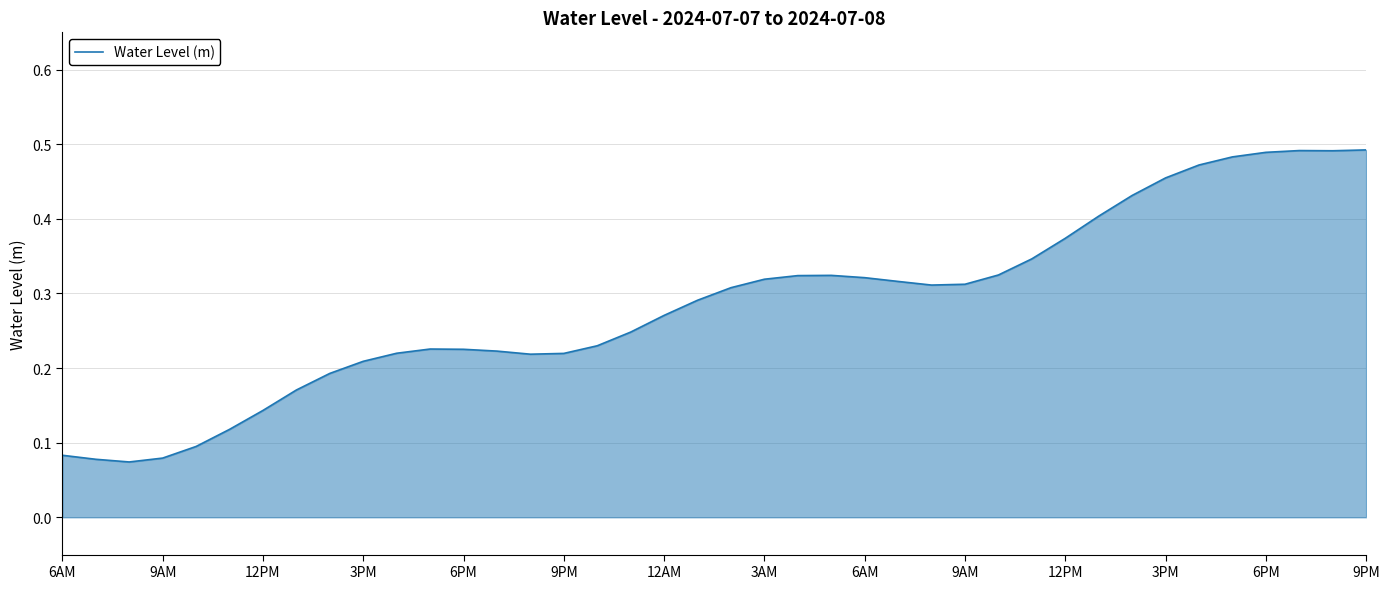

Count the values in the range 0 to 1.

40